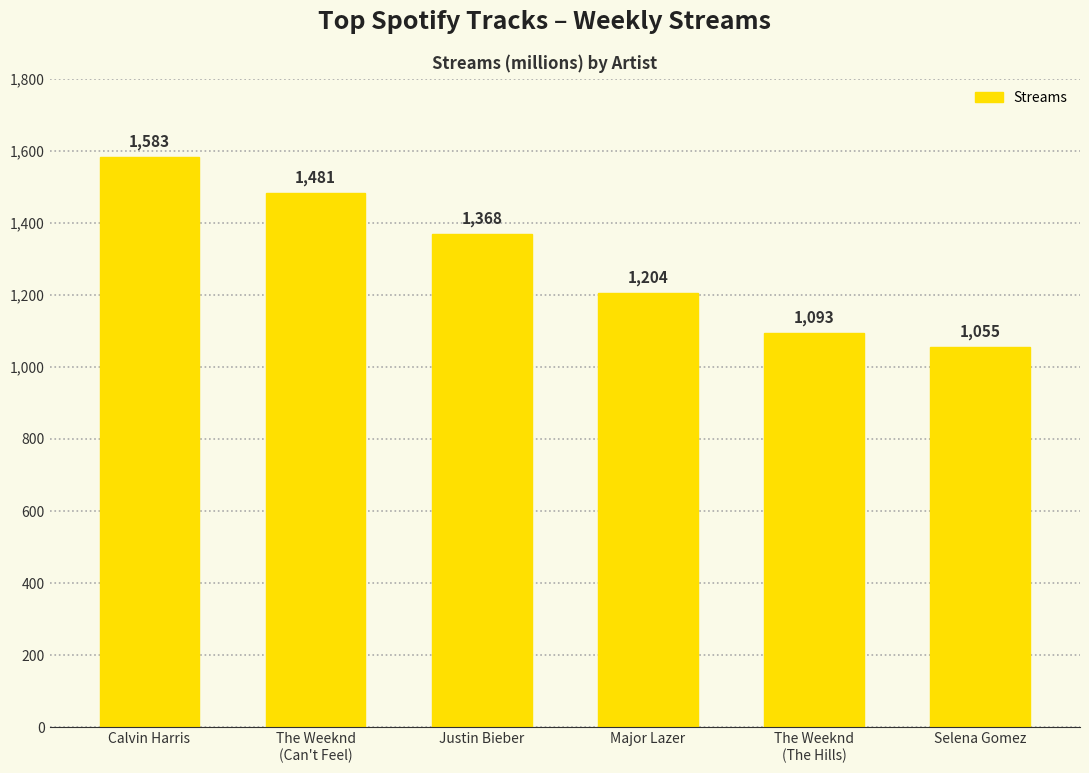

What is the sum of all values?

7784